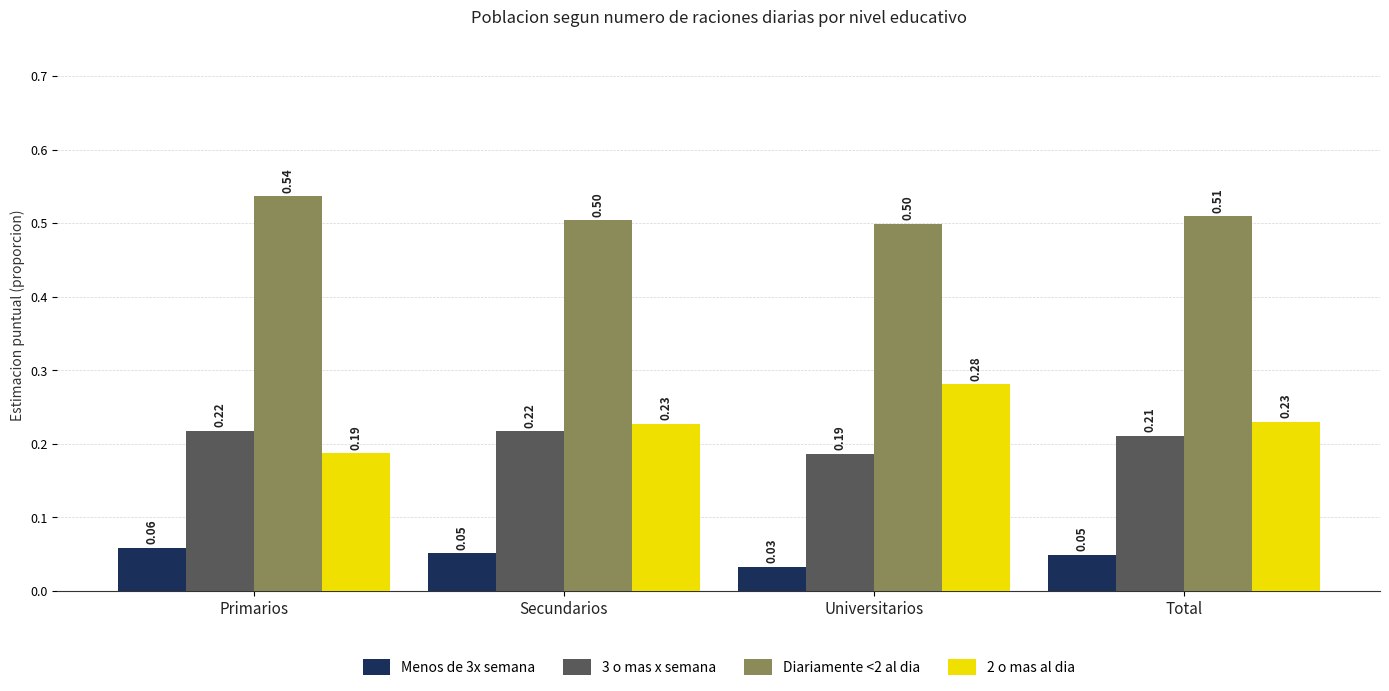

At which category does the chart reach its peak across all series?

Primarios